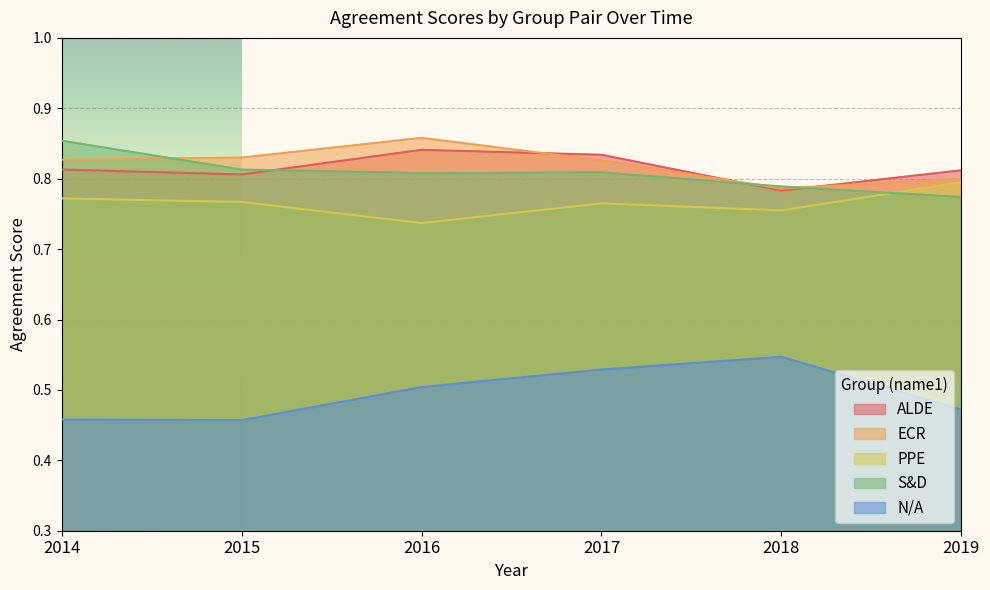

What are all the series names shown in the legend?

ALDE, ECR, PPE, S&D, N/A